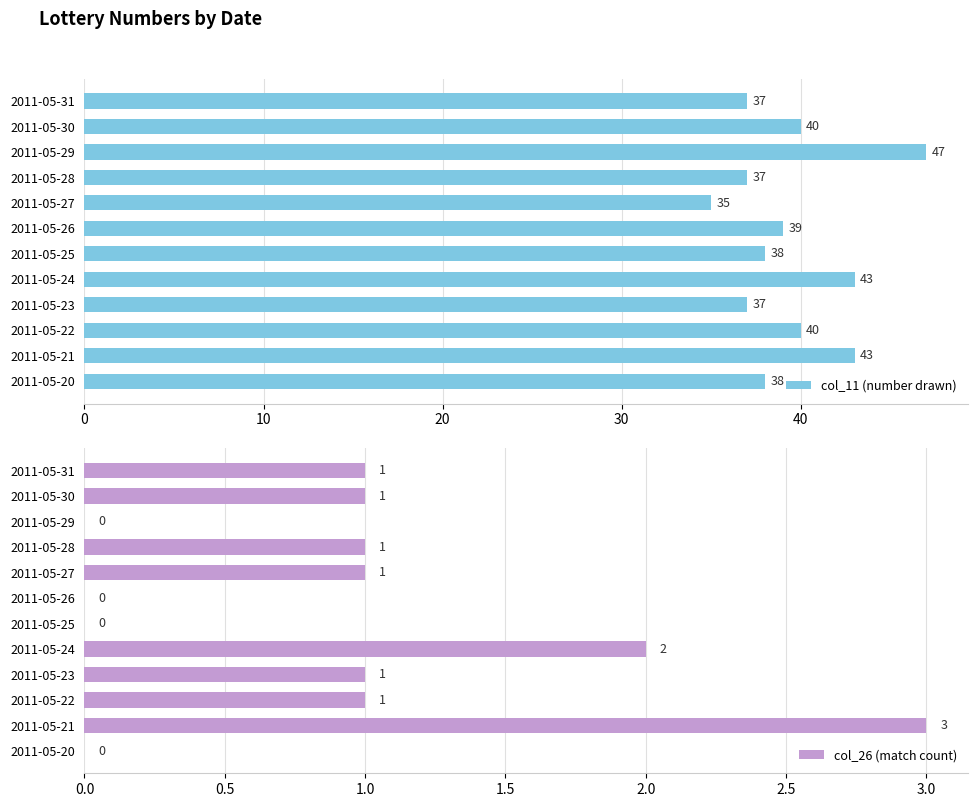

At which label does col_26 (match count) reach its peak?

2011-05-21